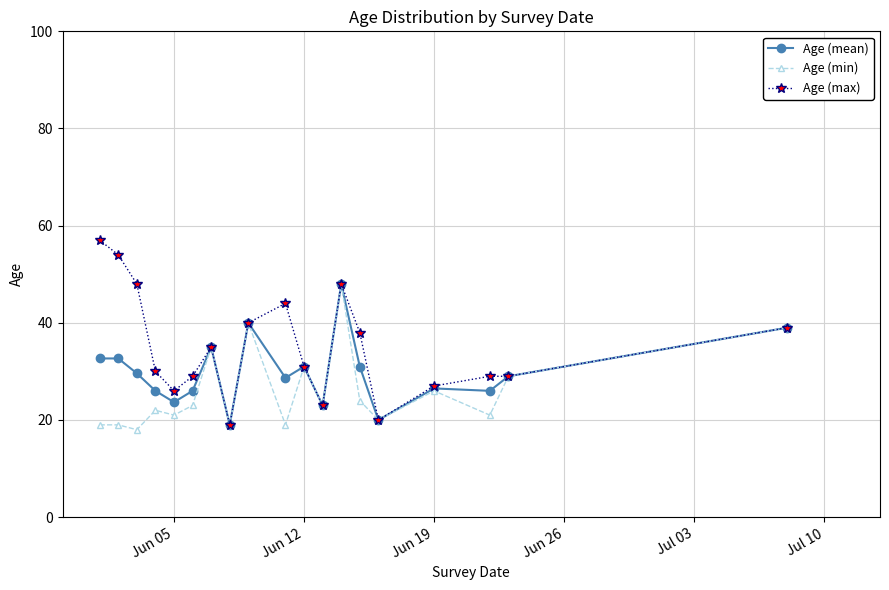

What is the highest value of the Age (max) series?

57.0